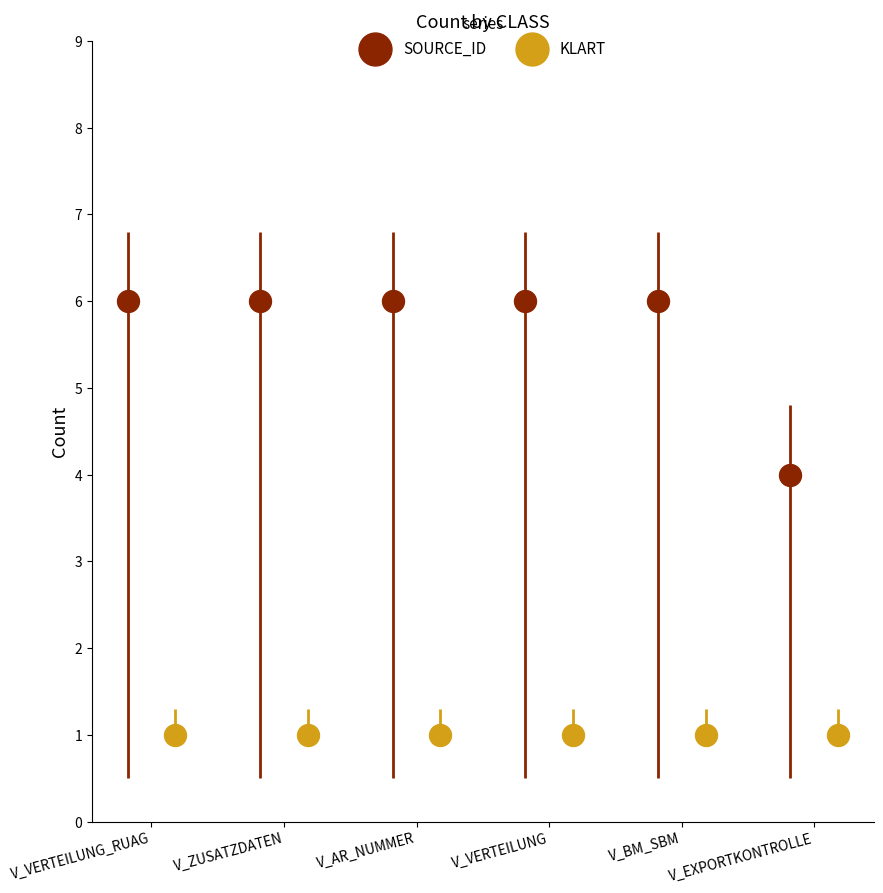

Which series contains the highest Y value?

SOURCE_ID